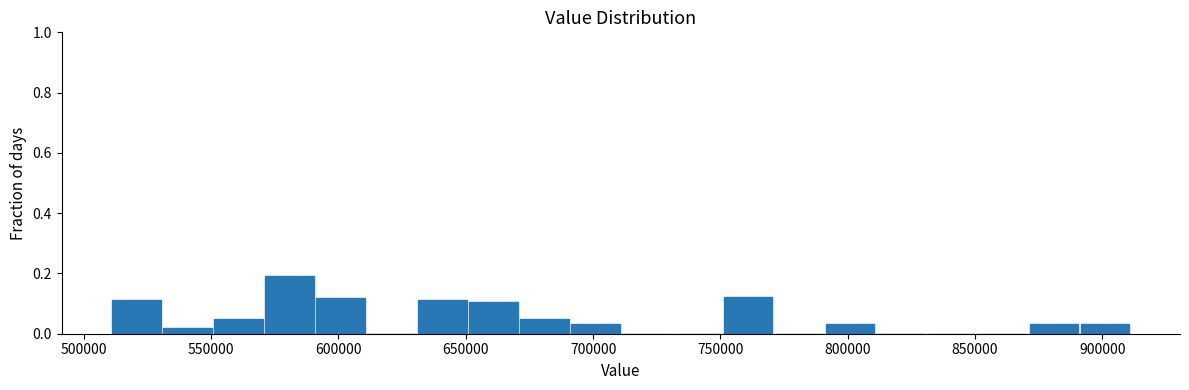

Reading left to right, transcribe this chart: for each bar, give the range it covers on the x-axis and its height. Neither the bar edges nor the heights are printed on the chart, so give them approximately, as read against the axes.

510000 to 530000: 0.12
530000 to 550000: under 0.02
550000 to 570000: 0.04
570000 to 590000: 0.20
590000 to 610000: 0.12
610000 to 630000: 0
630000 to 650000: 0.12
650000 to 670000: 0.10
670000 to 690000: 0.04
690000 to 710000: 0.04
710000 to 730000: 0
730000 to 750000: 0
750000 to 770000: 0.12
770000 to 790000: 0
790000 to 810000: 0.04
810000 to 830000: 0
830000 to 850000: 0
850000 to 870000: 0
870000 to 890000: 0.04
890000 to 910000: 0.04